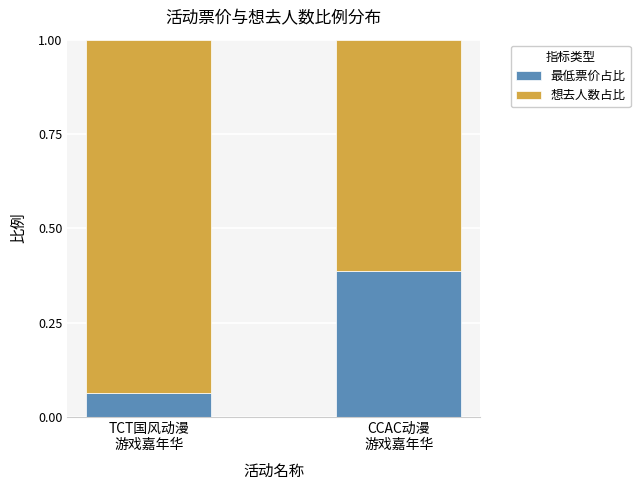

What is the difference between the maximum and minimum values in the 最低票价占比 series?

0.3